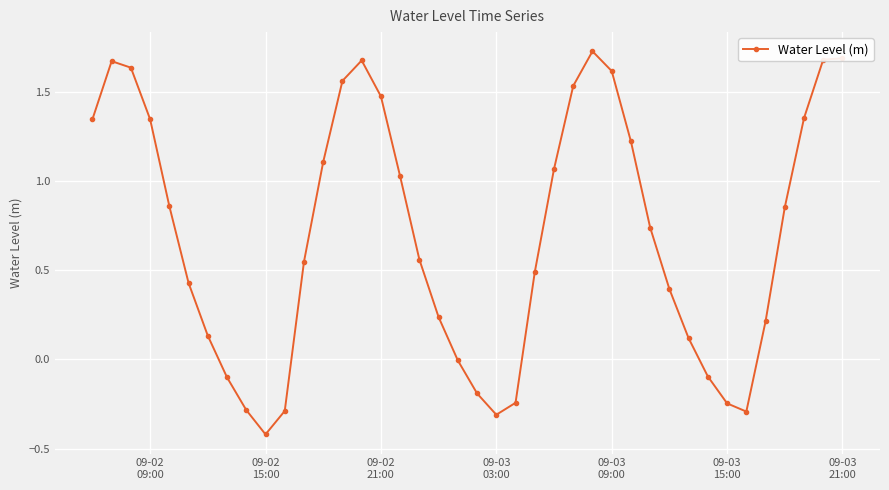

What is the smallest value displayed?

-0.4